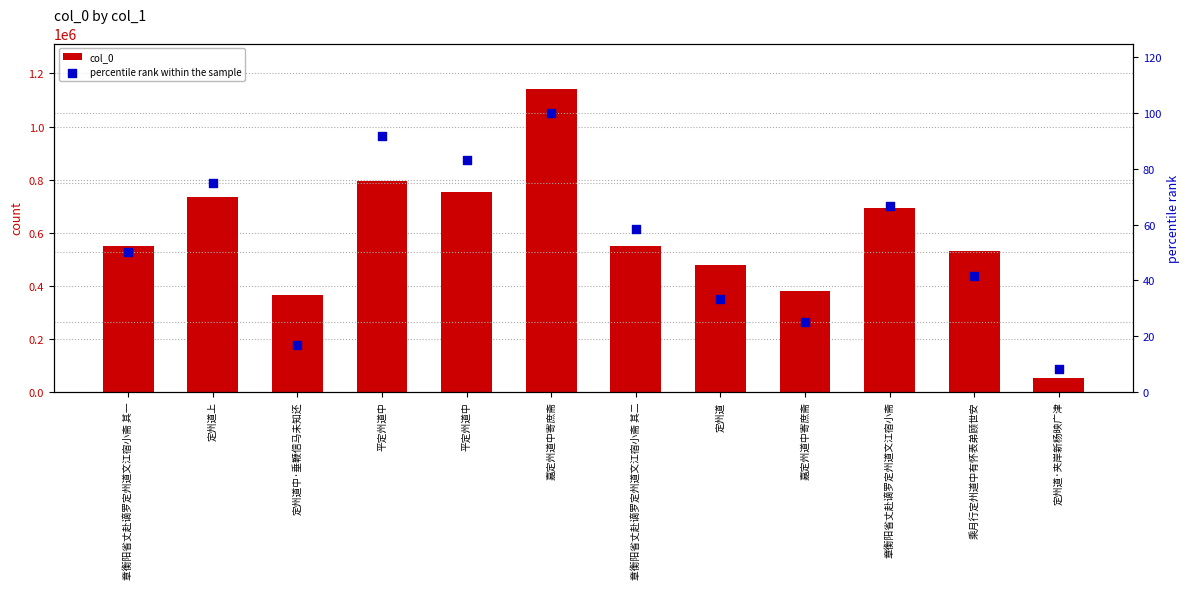

Which series has the largest total across all categories?

col_0